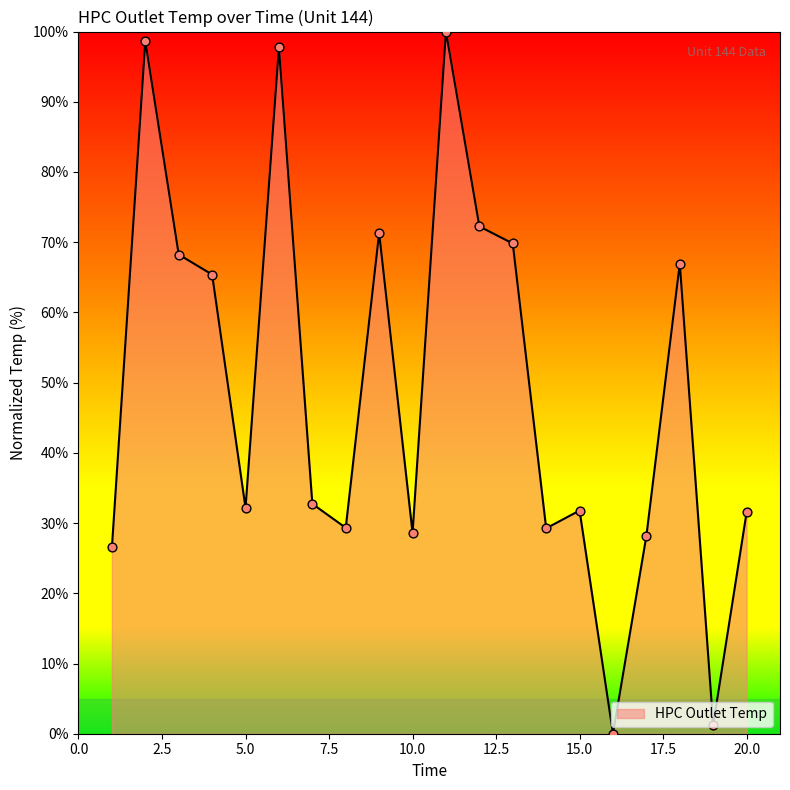

What is the greatest value displayed?

100.0